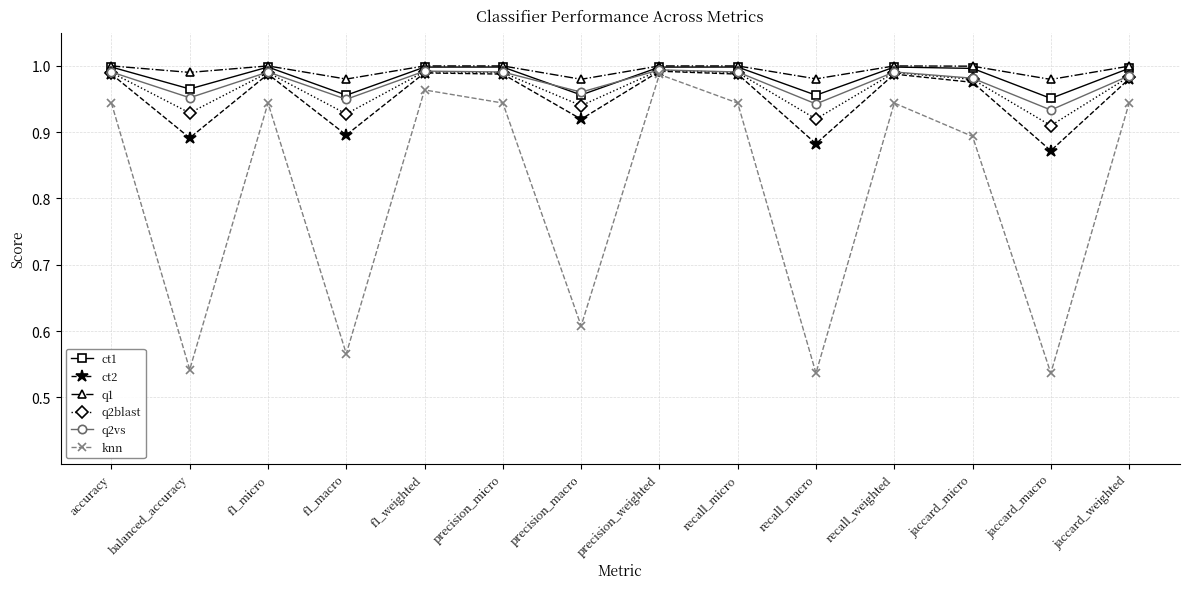

Which category has the highest value in the knn series?

precision_weighted